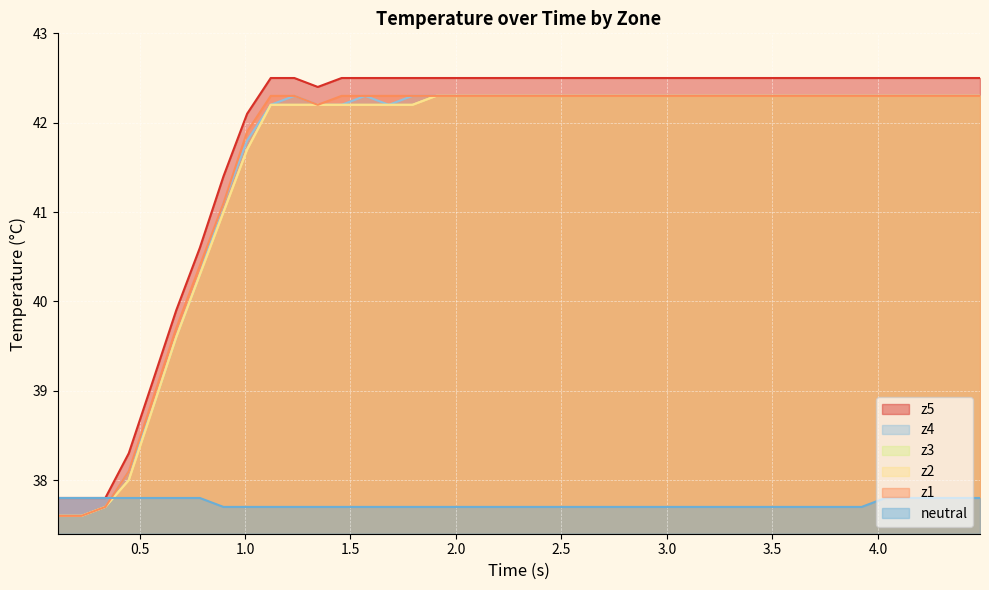

True or false: z2 and z4 intersect in this chart.

False